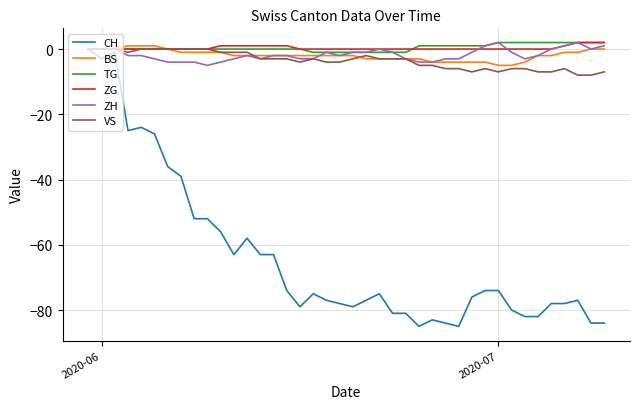

Which series has the widest spread of values?

CH